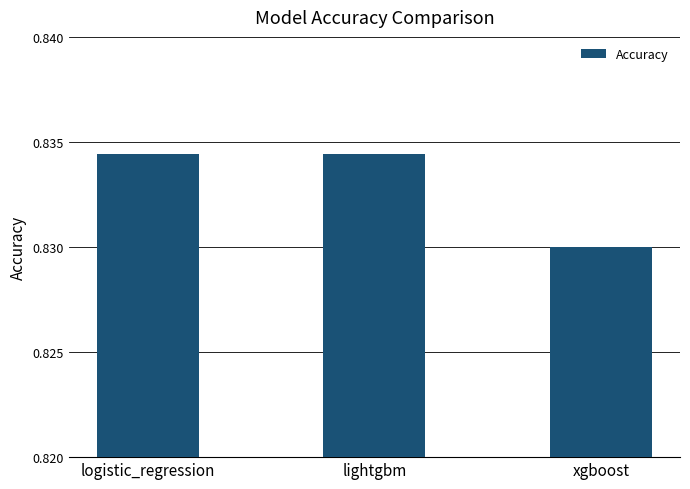

At which label is the value closest to 0?

xgboost